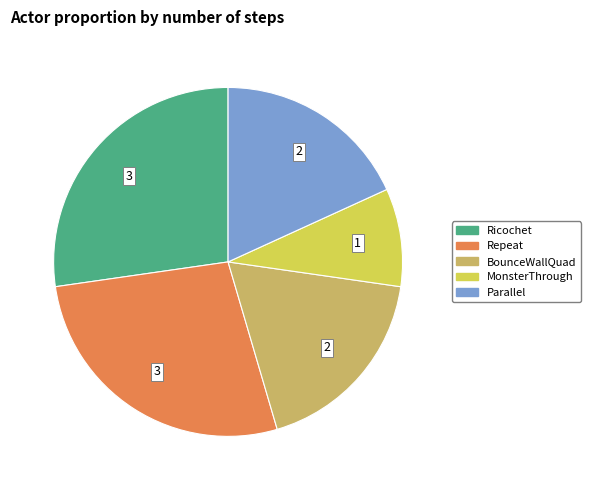

Which category has the smallest portion of the pie?

MonsterThrough